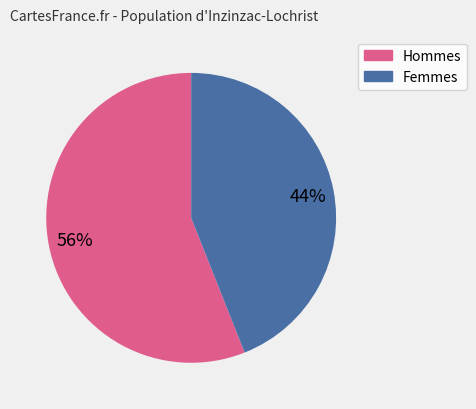

To the nearest percent, what is the difference between the largest and smallest slice percentages?

12%